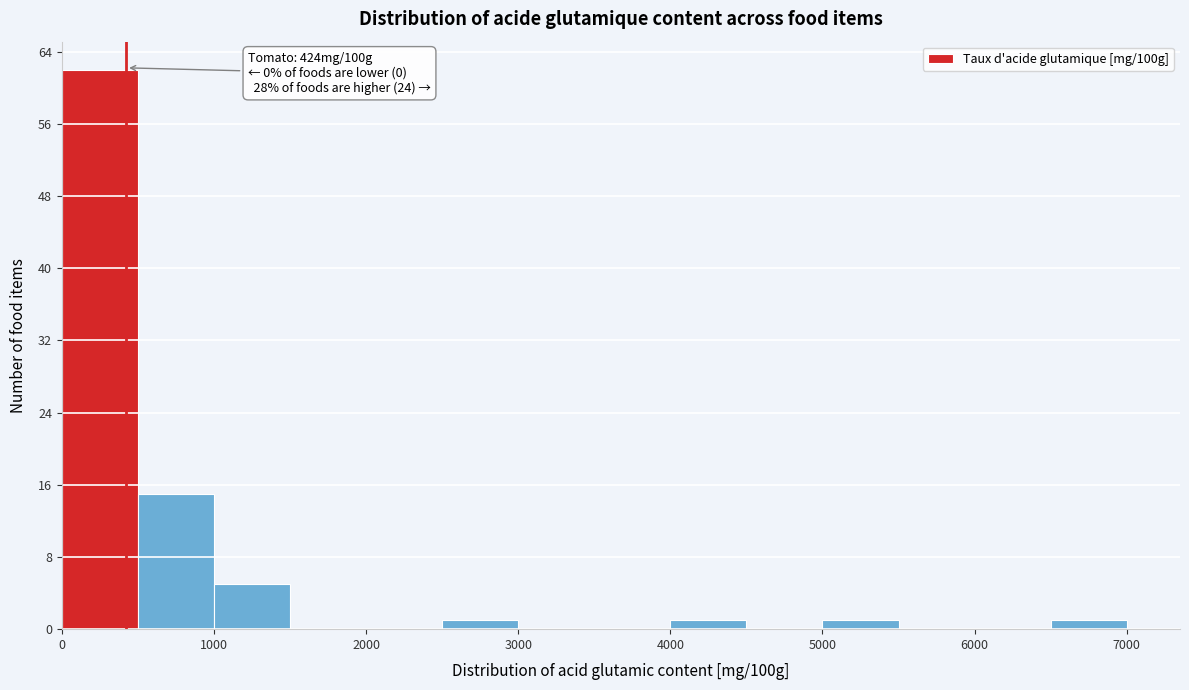

Which range on the x-axis has the tallest bar?

0 to 500